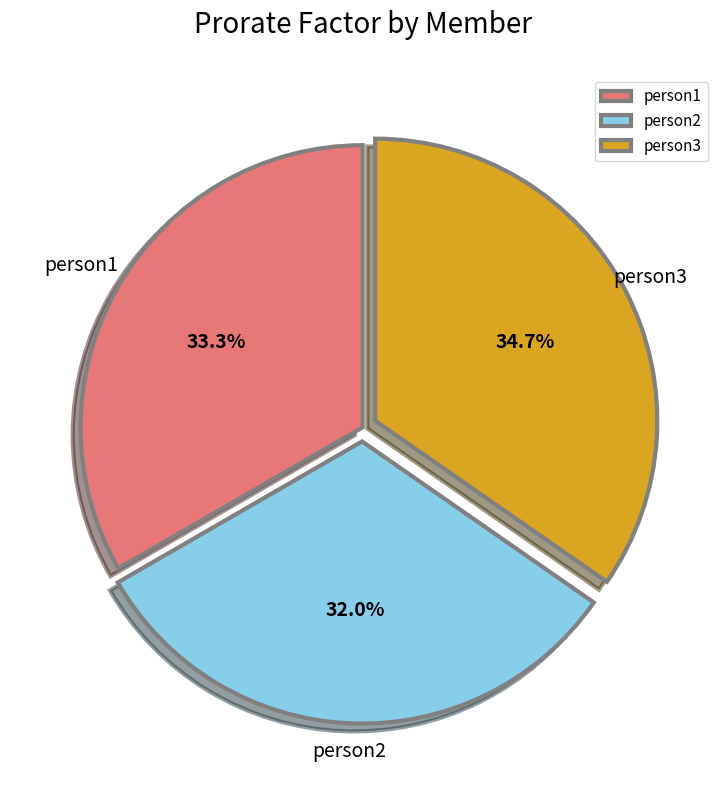

Is person2 the majority of the pie?

No